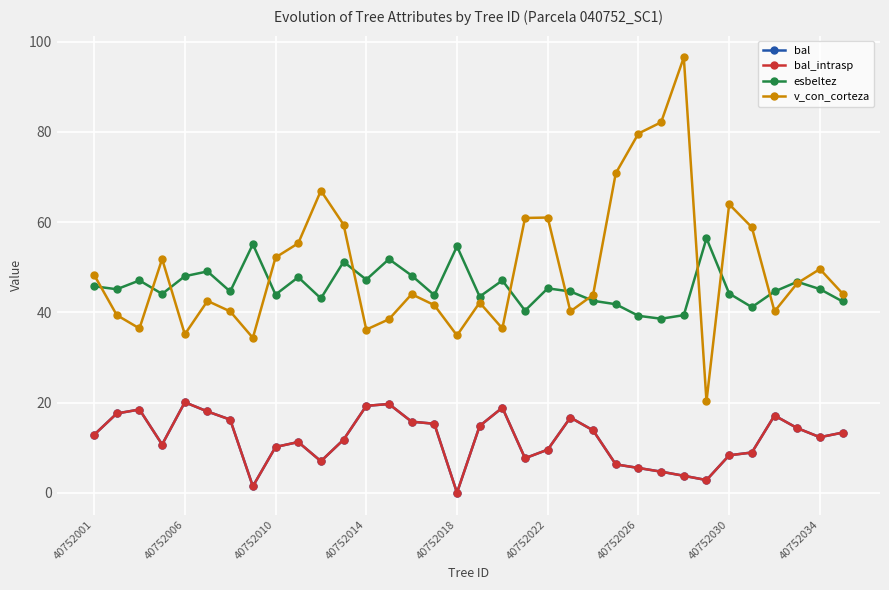

True or false: bal and v_con_corteza cross at least once.

False